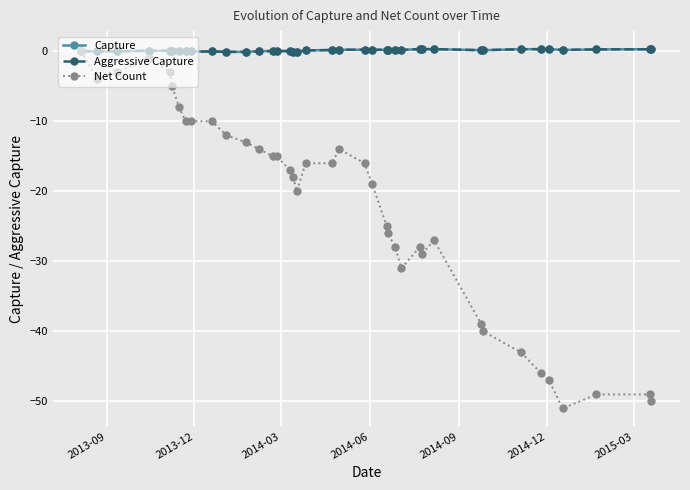

True or false: Net Count has more than 1 points higher than both neighbors.

True